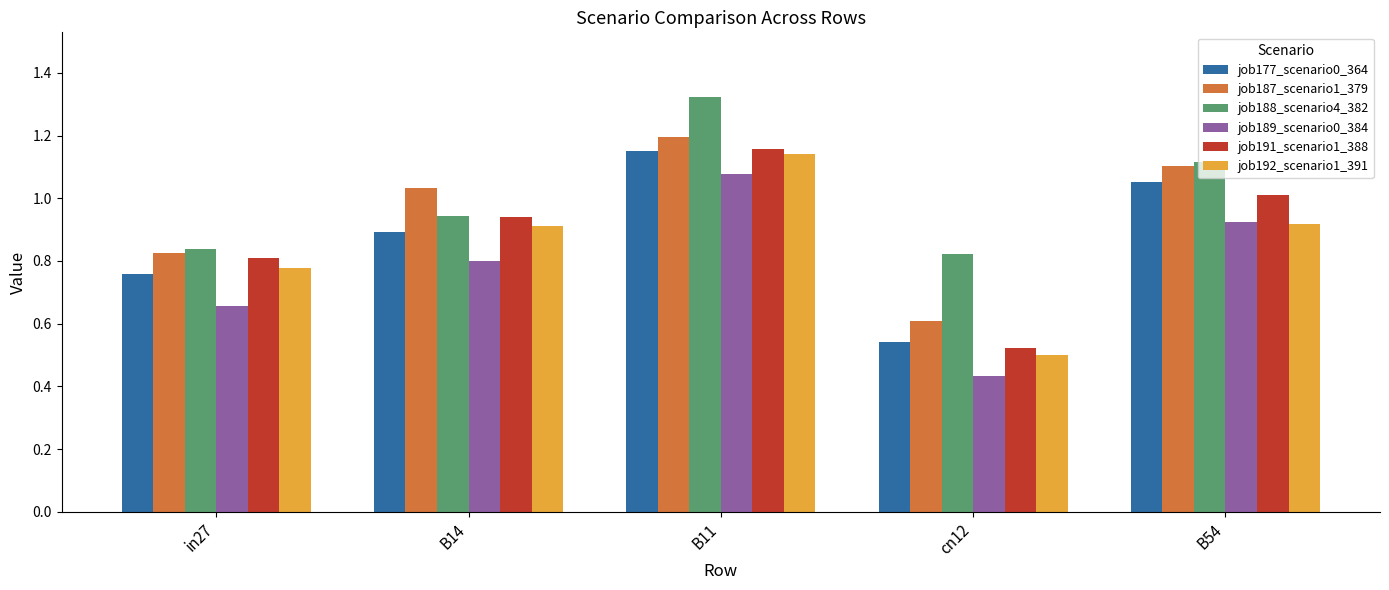

Rank the categories by job177_scenario0_364 value from lowest to highest.

cn12, in27, B14, B54, B11